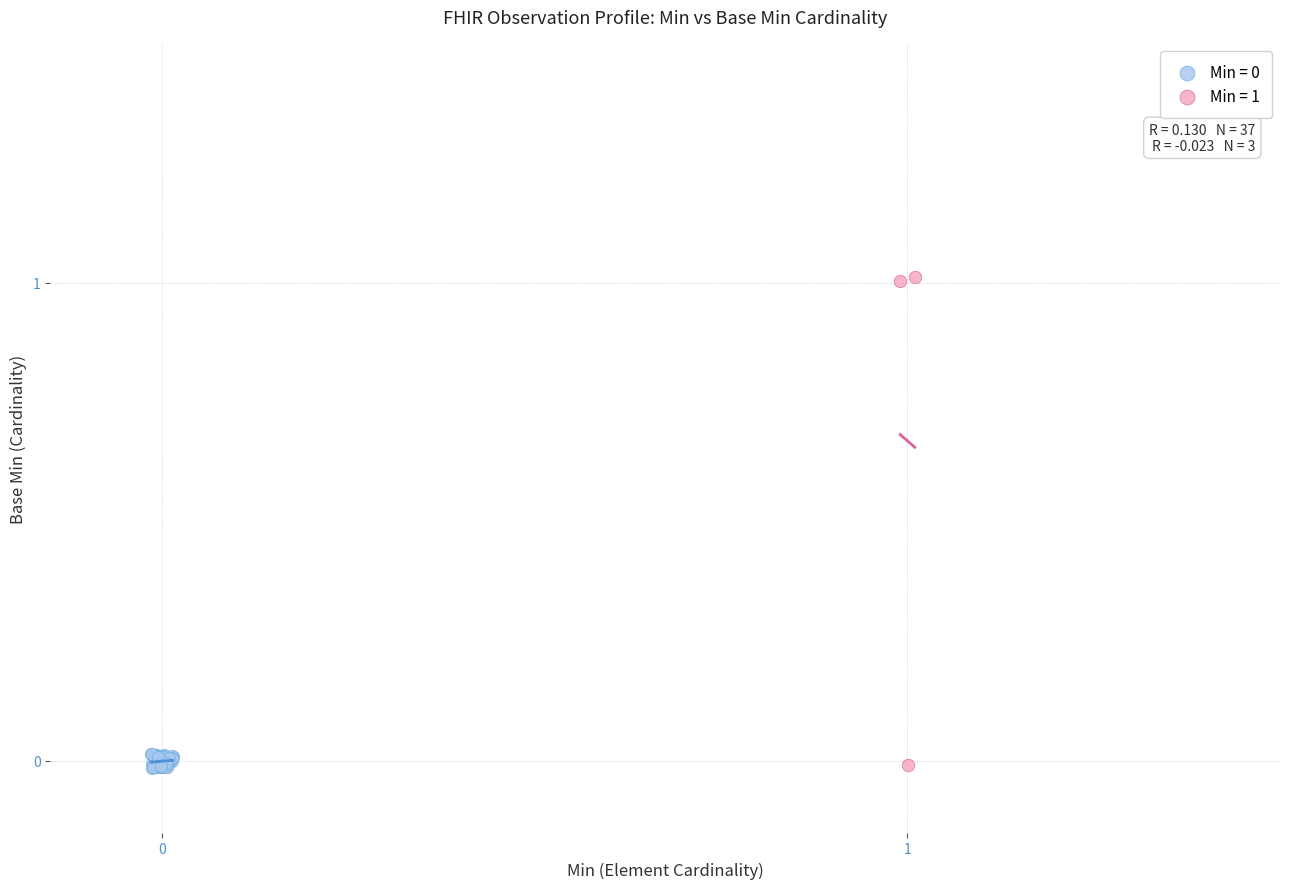

Which series has the largest Y range (max minus min)?

Min = 1